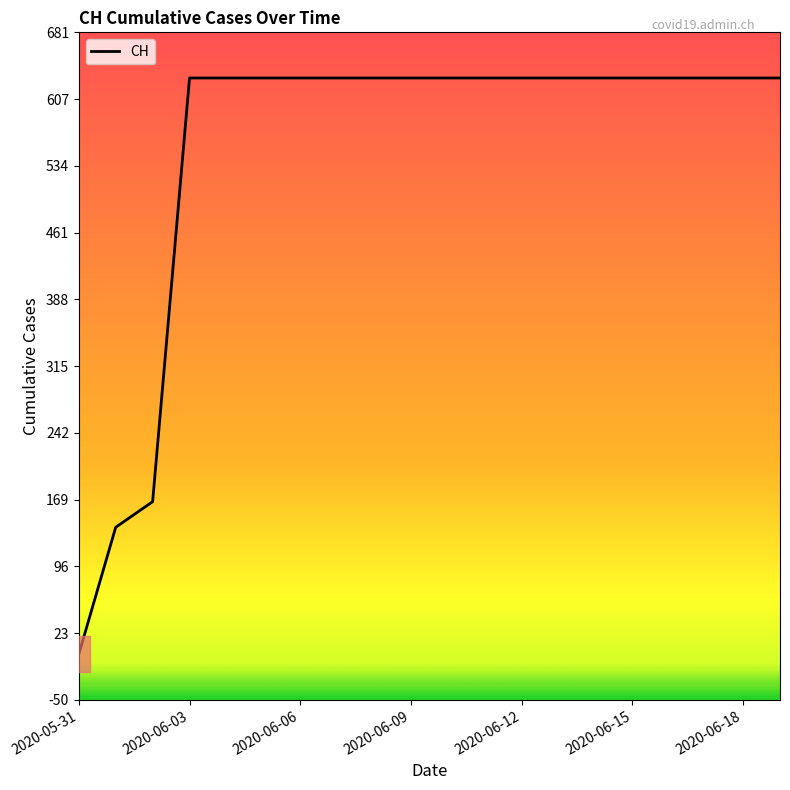

The value of CH at 2020-05-31 is 0. True or false?

True